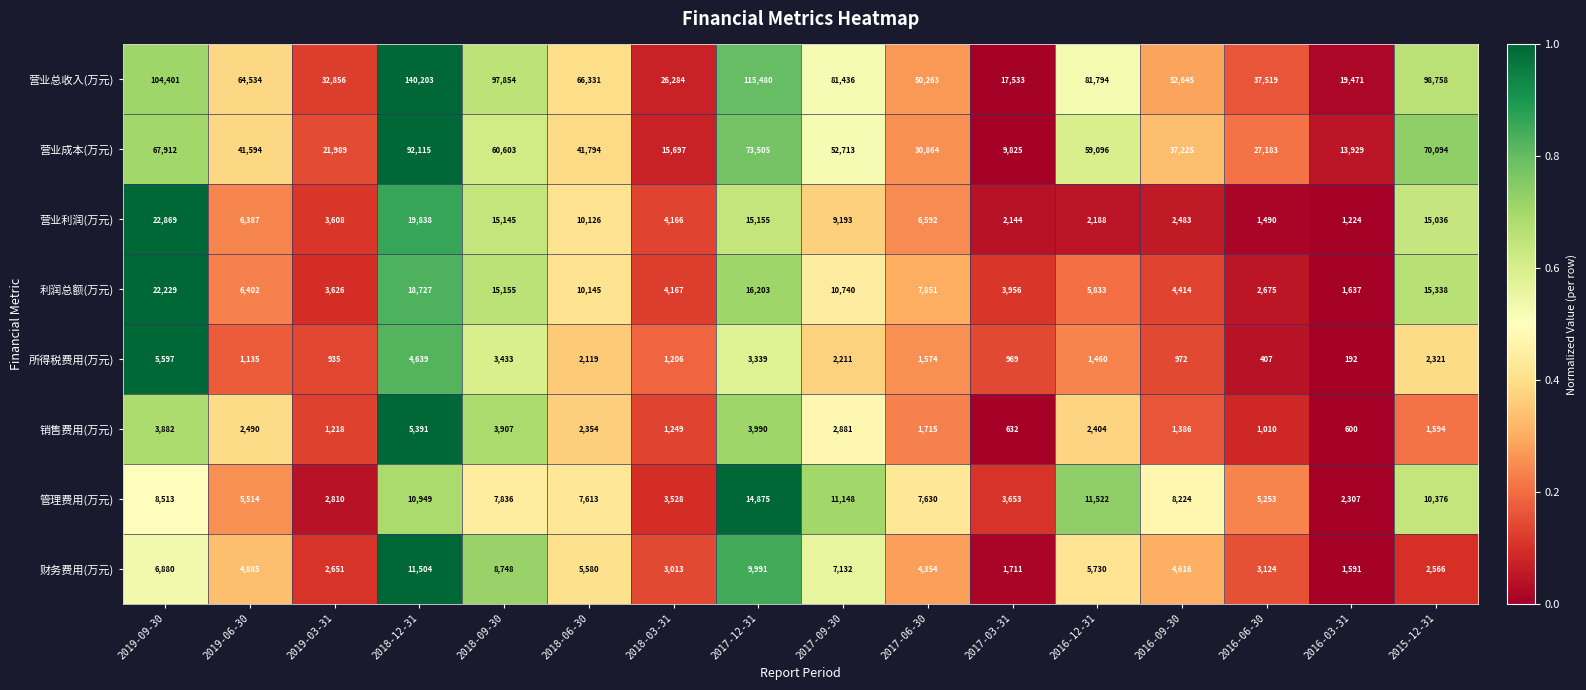

Which series changed the most between 2017-03-31 and 2016-06-30?

营业总收入(万元)